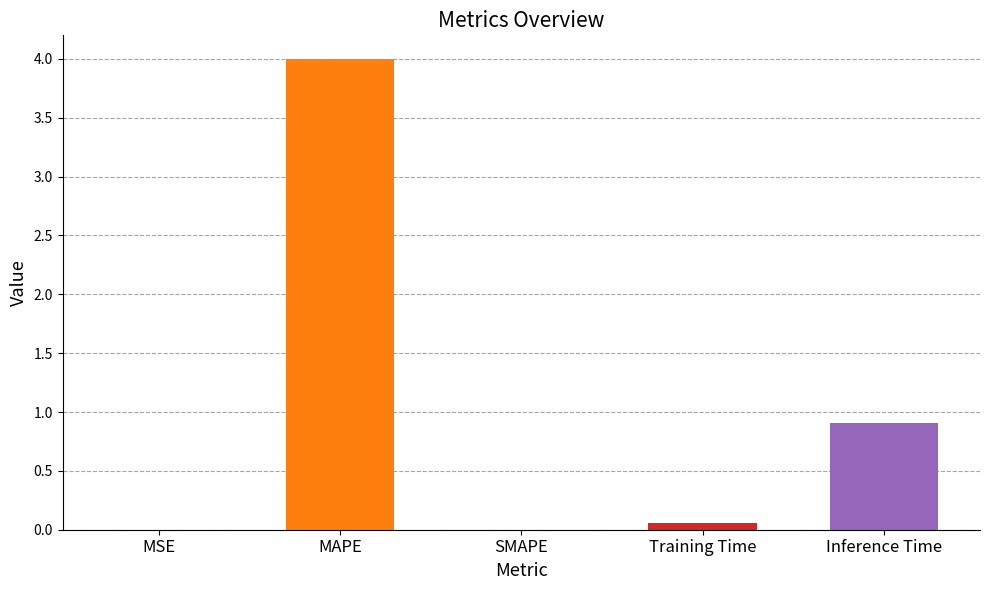

What is the sum of all values?

5.0